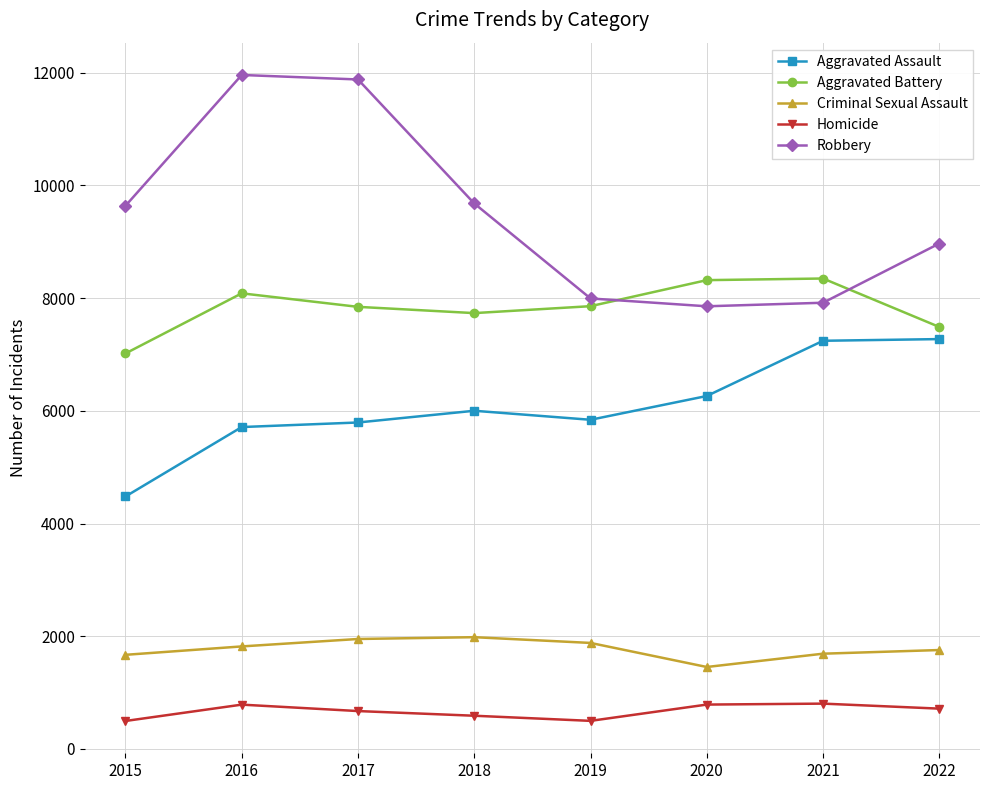

Count the number of categories in the chart.

8